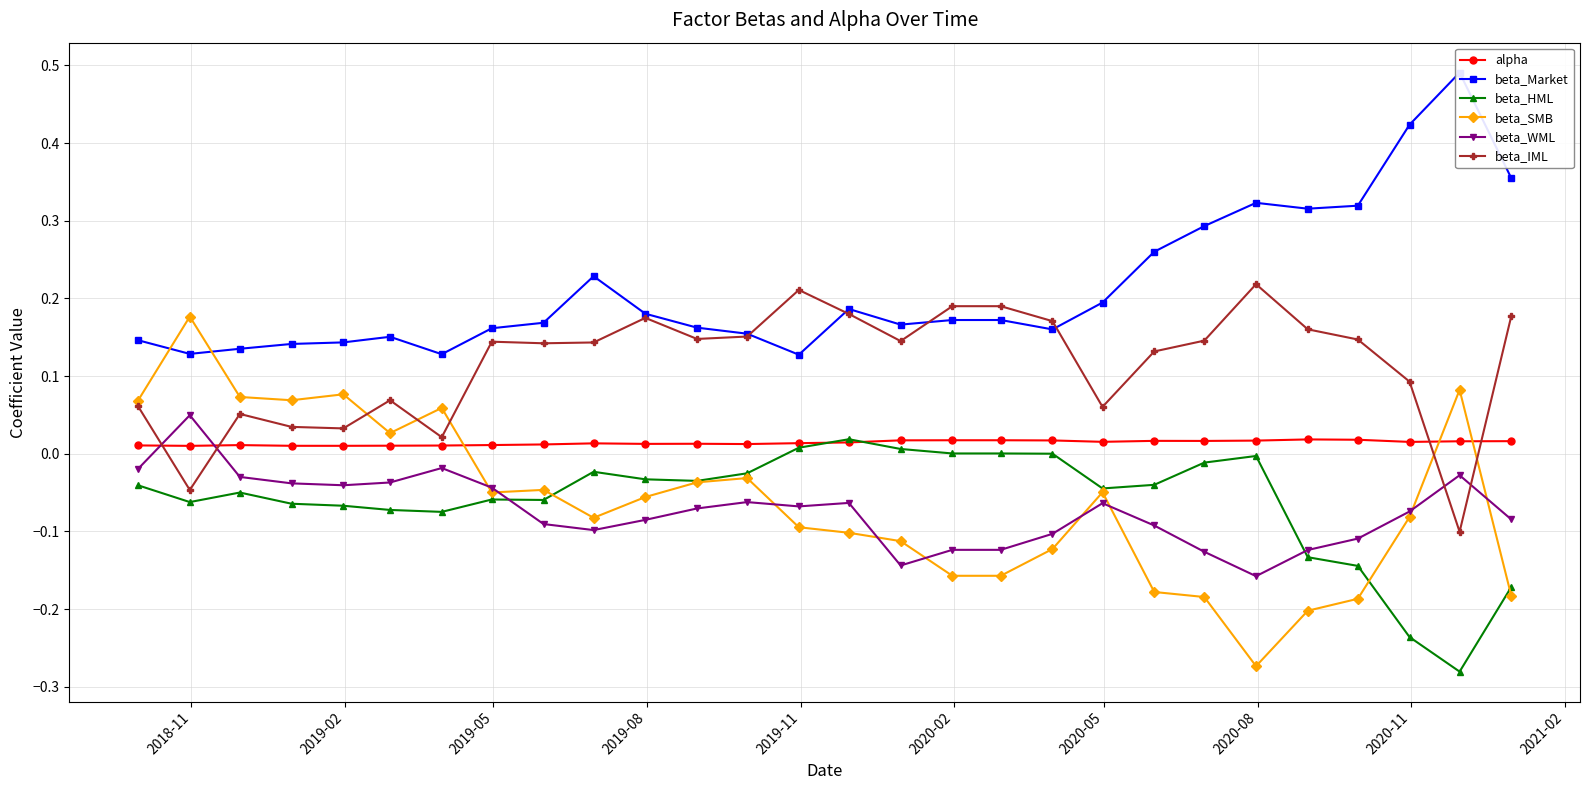

Reading left to right, transcribe all the data shown in this chart.

alpha: 0.0	0.0	0.0	0.0	0.0	0.0	0.0	0.0	0.0	0.0	0.0	0.0	0.0	0.0	0.0	0.0	0.0	0.0	0.0	0.0	0.0	0.0	0.0	0.0	0.0	0.0	0.0	0.0
beta_Market: 0.1	0.1	0.1	0.1	0.1	0.2	0.1	0.2	0.2	0.2	0.2	0.2	0.2	0.1	0.2	0.2	0.2	0.2	0.2	0.2	0.3	0.3	0.3	0.3	0.3	0.4	0.5	0.4
beta_HML: -0.0	-0.1	-0.1	-0.1	-0.1	-0.1	-0.1	-0.1	-0.1	-0.0	-0.0	-0.0	-0.0	0.0	0.0	0.0	0.0	0.0	-0.0	-0.0	-0.0	-0.0	-0.0	-0.1	-0.1	-0.2	-0.3	-0.2
beta_SMB: 0.1	0.2	0.1	0.1	0.1	0.0	0.1	-0.0	-0.0	-0.1	-0.1	-0.0	-0.0	-0.1	-0.1	-0.1	-0.2	-0.2	-0.1	-0.0	-0.2	-0.2	-0.3	-0.2	-0.2	-0.1	0.1	-0.2
beta_WML: -0.0	0.0	-0.0	-0.0	-0.0	-0.0	-0.0	-0.0	-0.1	-0.1	-0.1	-0.1	-0.1	-0.1	-0.1	-0.1	-0.1	-0.1	-0.1	-0.1	-0.1	-0.1	-0.2	-0.1	-0.1	-0.1	-0.0	-0.1
beta_IML: 0.1	-0.0	0.1	0.0	0.0	0.1	0.0	0.1	0.1	0.1	0.2	0.1	0.2	0.2	0.2	0.1	0.2	0.2	0.2	0.1	0.1	0.1	0.2	0.2	0.1	0.1	-0.1	0.2